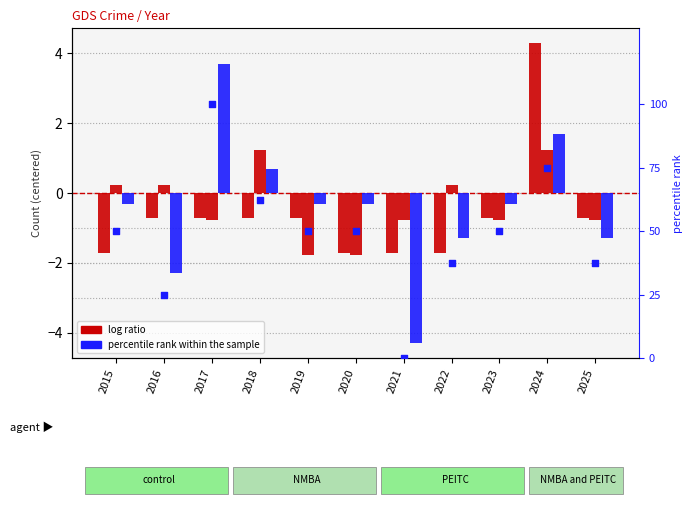

Which series has the largest Y range (max minus min)?

percentile rank within sample